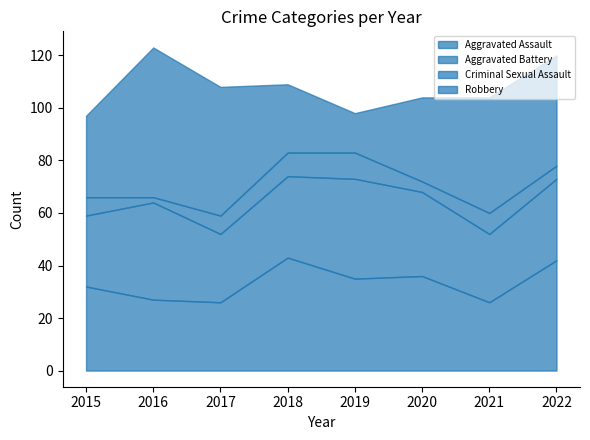

In Aggravated Assault, how many points are lower than both neighbors (excluding endpoints)?

3